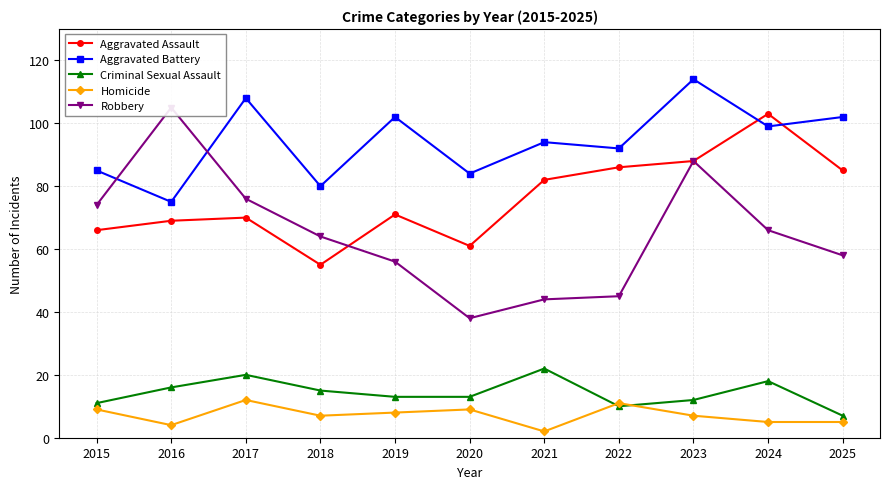

At 2017, list the series in order from largest to smallest.

Aggravated Battery, Robbery, Aggravated Assault, Criminal Sexual Assault, Homicide